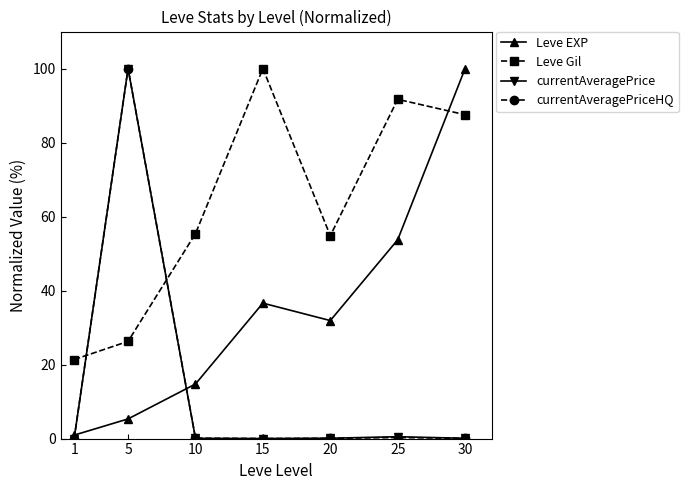

True or false: Leve EXP has more than 1 points higher than both neighbors.

False